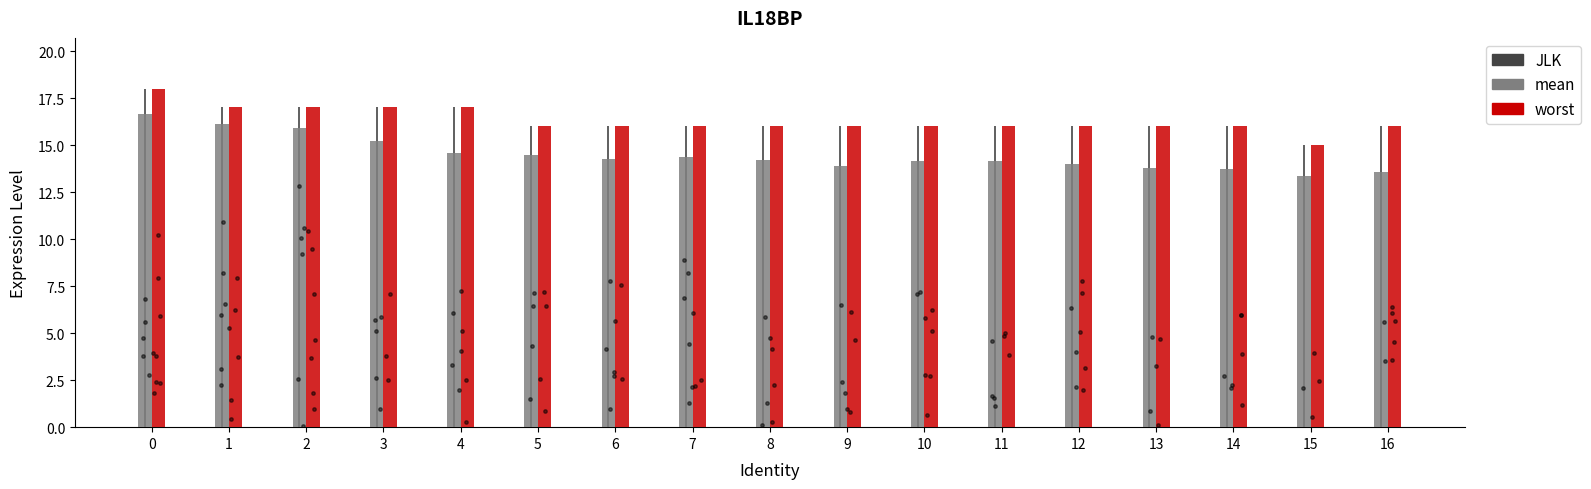

Which series contains the highest Y value?

worst